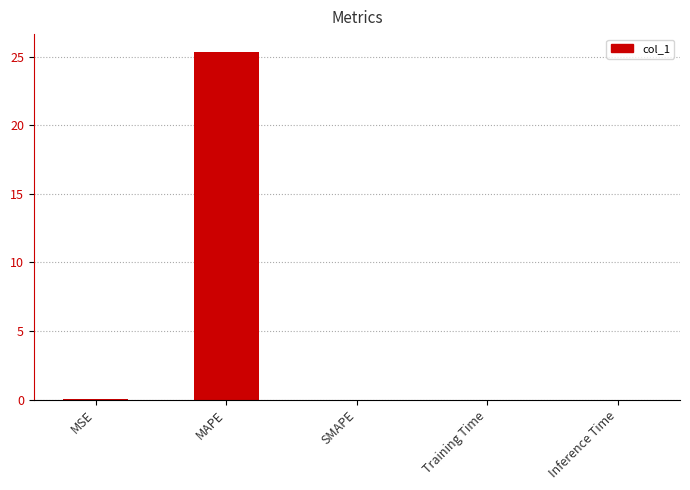

Between MAPE and MSE, which is larger?

MAPE